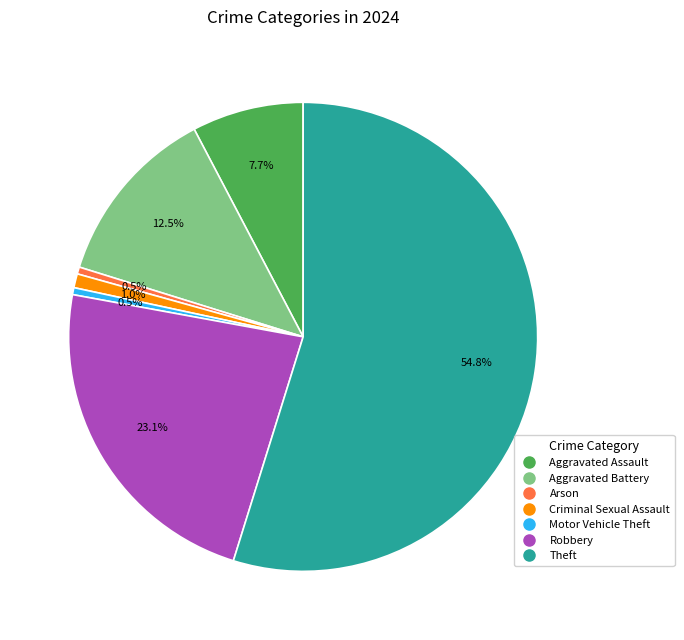

Is there a majority slice in this chart?

Yes